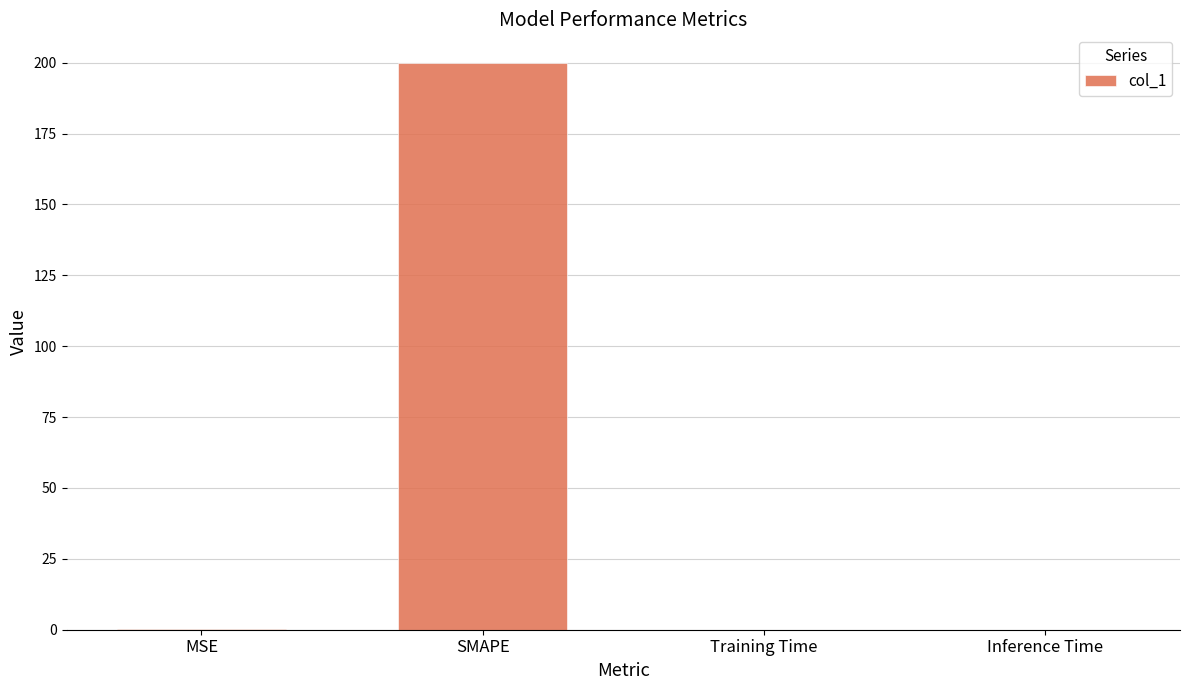

What is the sum of all values?

200.2